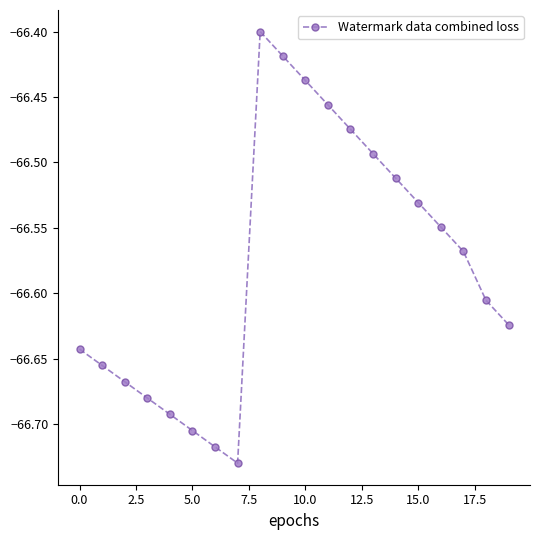

How many points are higher than both their immediate neighbors (excluding endpoints)?

1